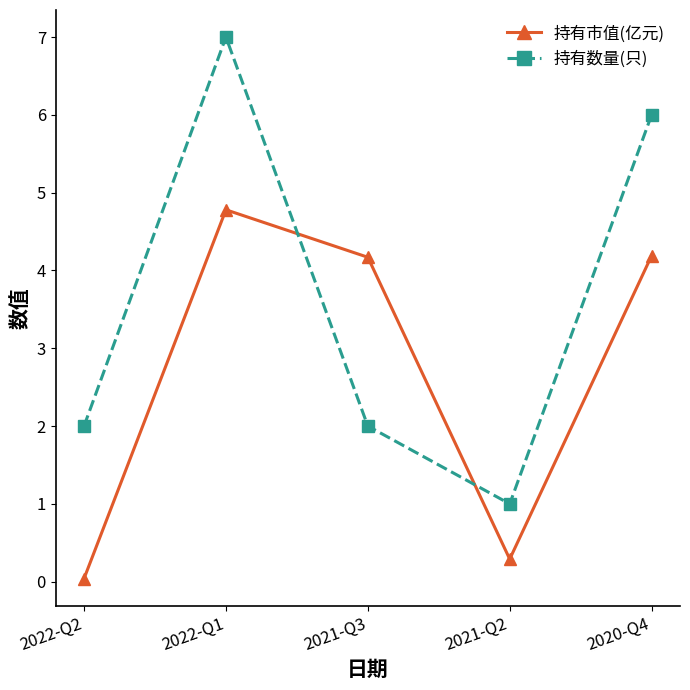

Where do 持有市值(亿元) and 持有数量(只) first cross each other?

2022-Q1 and 2021-Q3